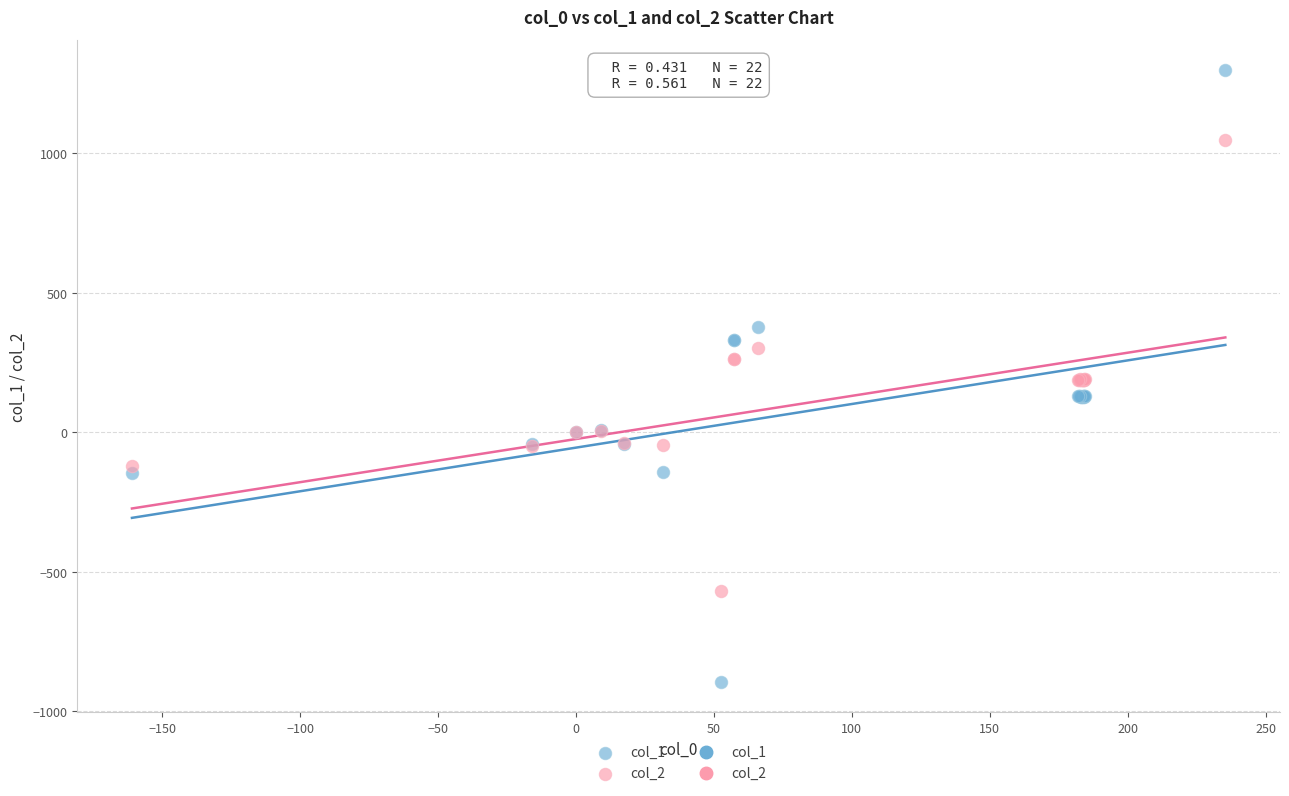

Which series contains the highest Y value?

col_1